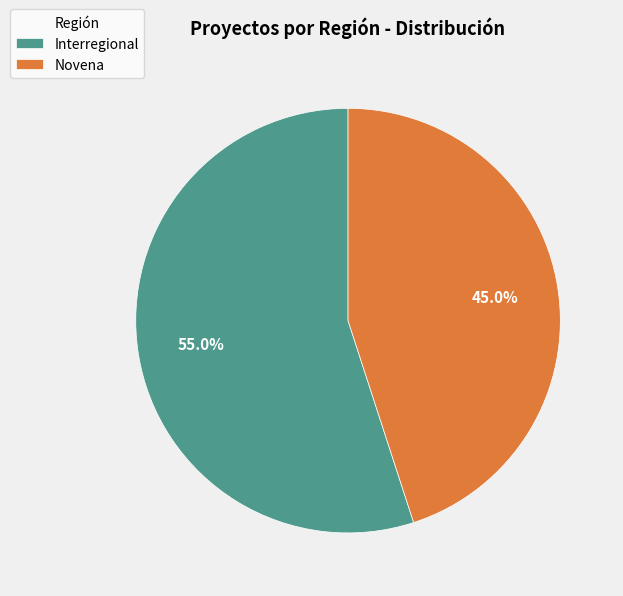

Is there a majority slice in this chart?

Yes